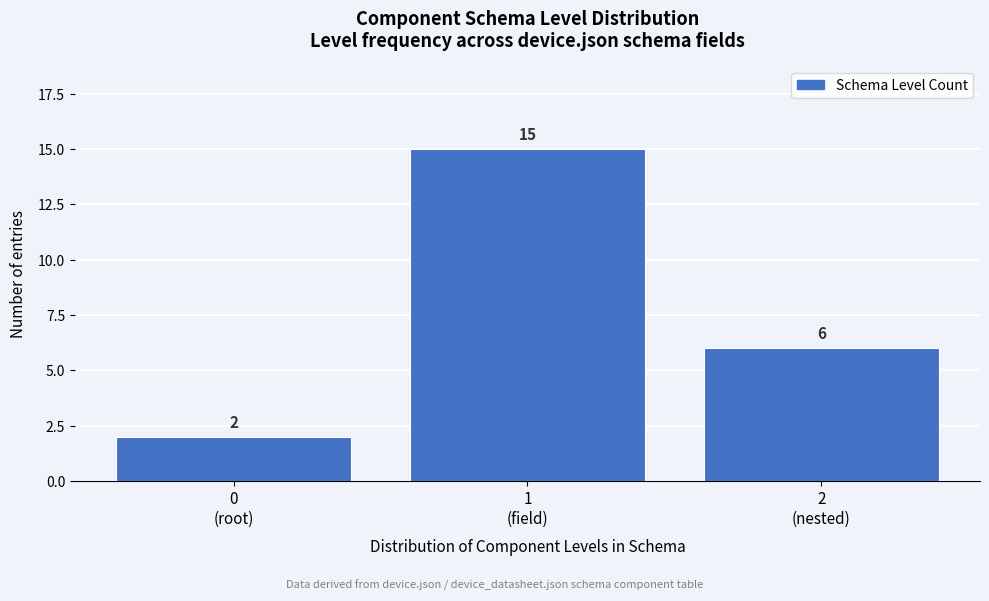

Reading left to right, transcribe all the data shown in this chart.

2	15	6